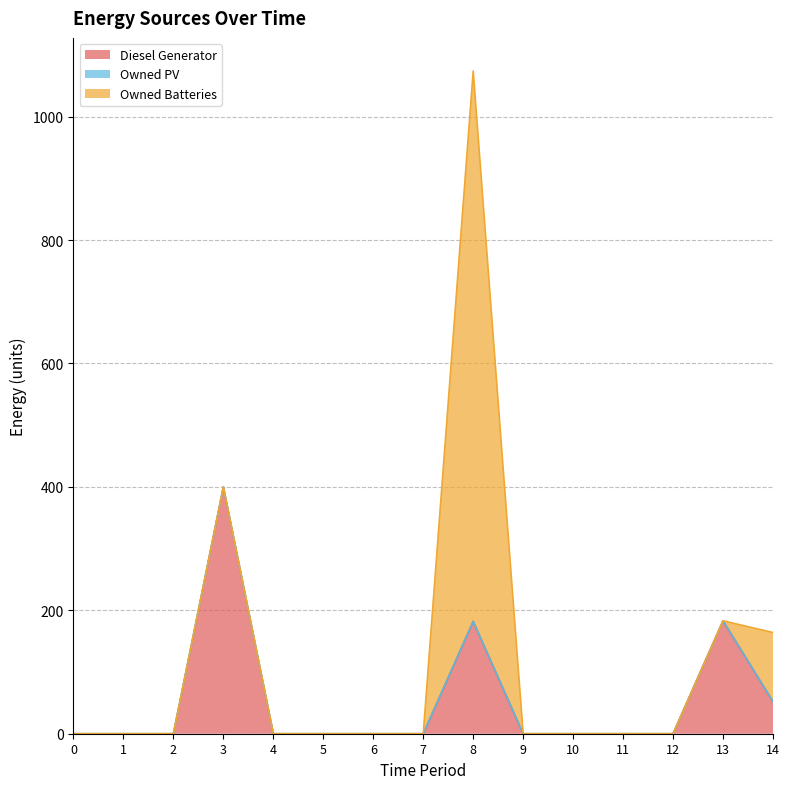

What are all the series names shown in the legend?

Diesel Generator, Owned PV, Owned Batteries